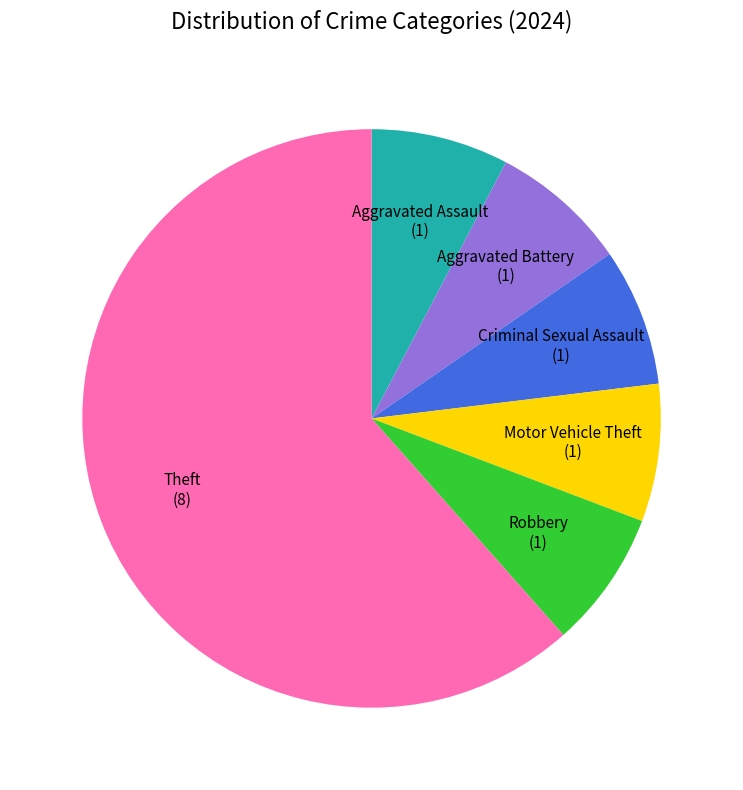

Count the number of slices in the pie.

6